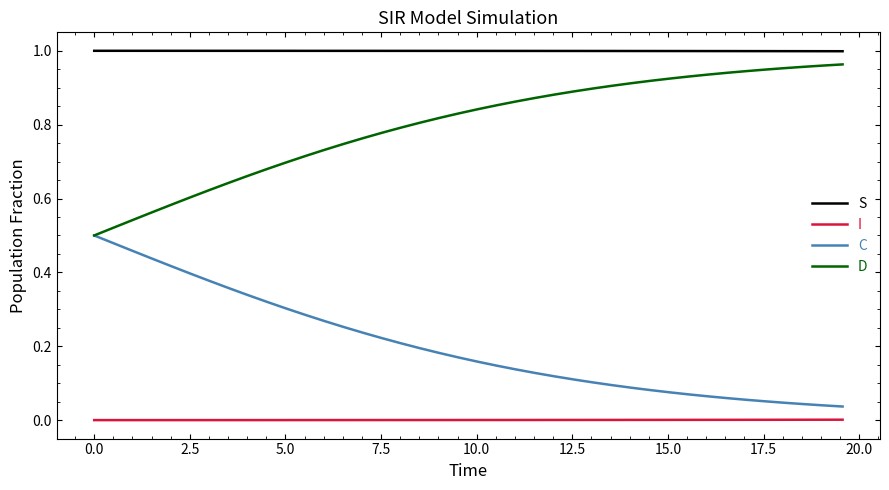

Which series has the largest total across all categories?

S